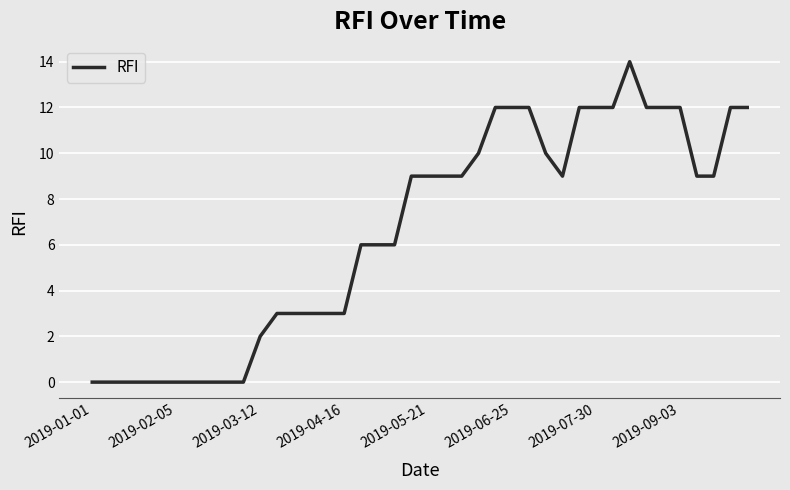

What is the greatest value displayed?

14